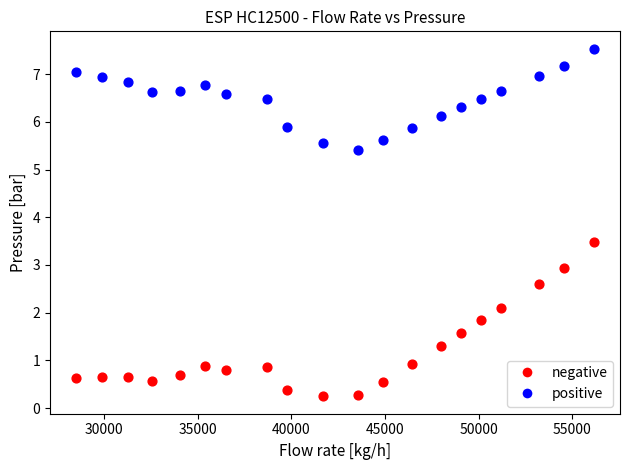

Which series contains the lowest Y value?

negative